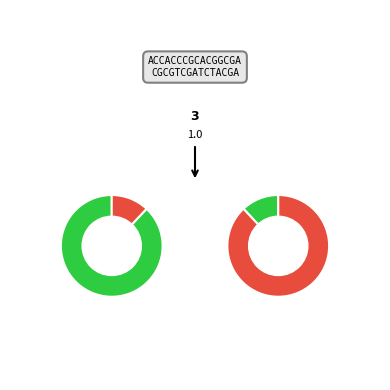

Is it true that B08 is 14% of the pie?

False